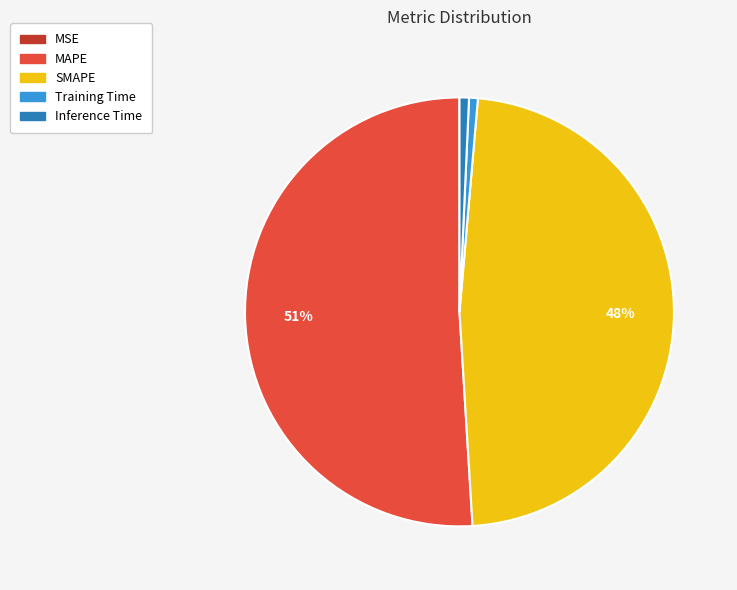

To the nearest percent, what is the average slice percentage?

20%